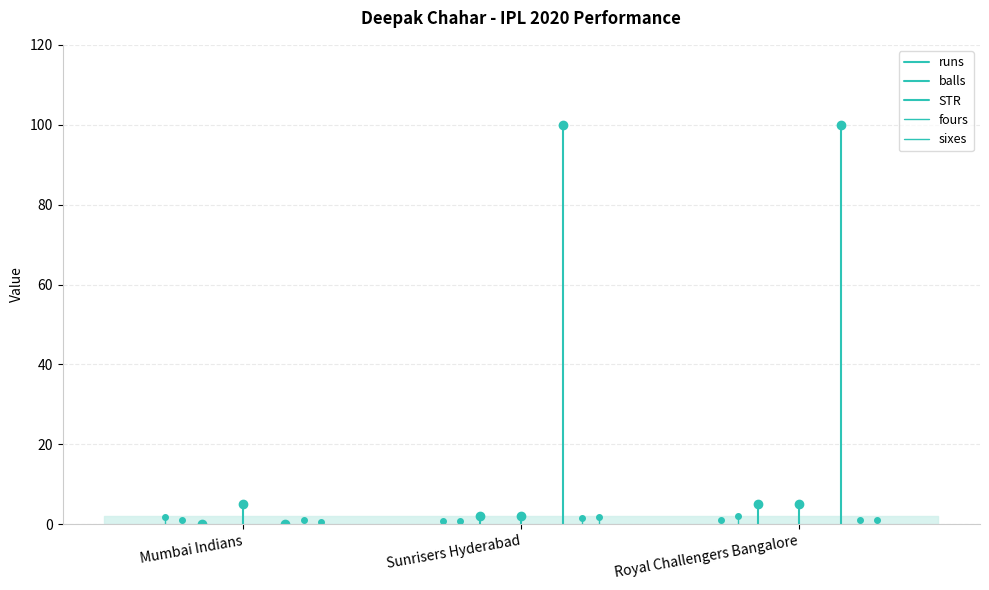

What is the sum of the balls values at Mumbai Indians and Sunrisers Hyderabad?

5.0